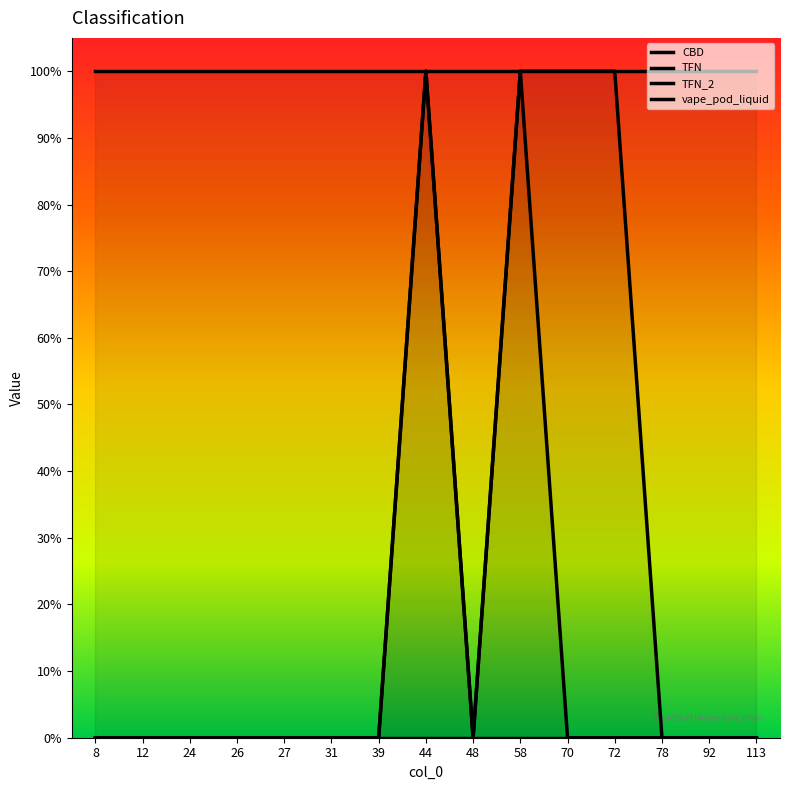

Which category has the lowest value across all series?

8